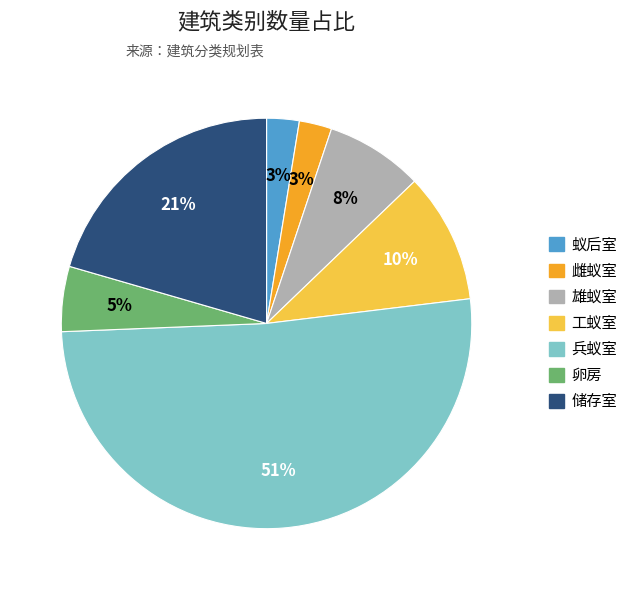

Is it true that 储存室 is 30% of the pie?

False